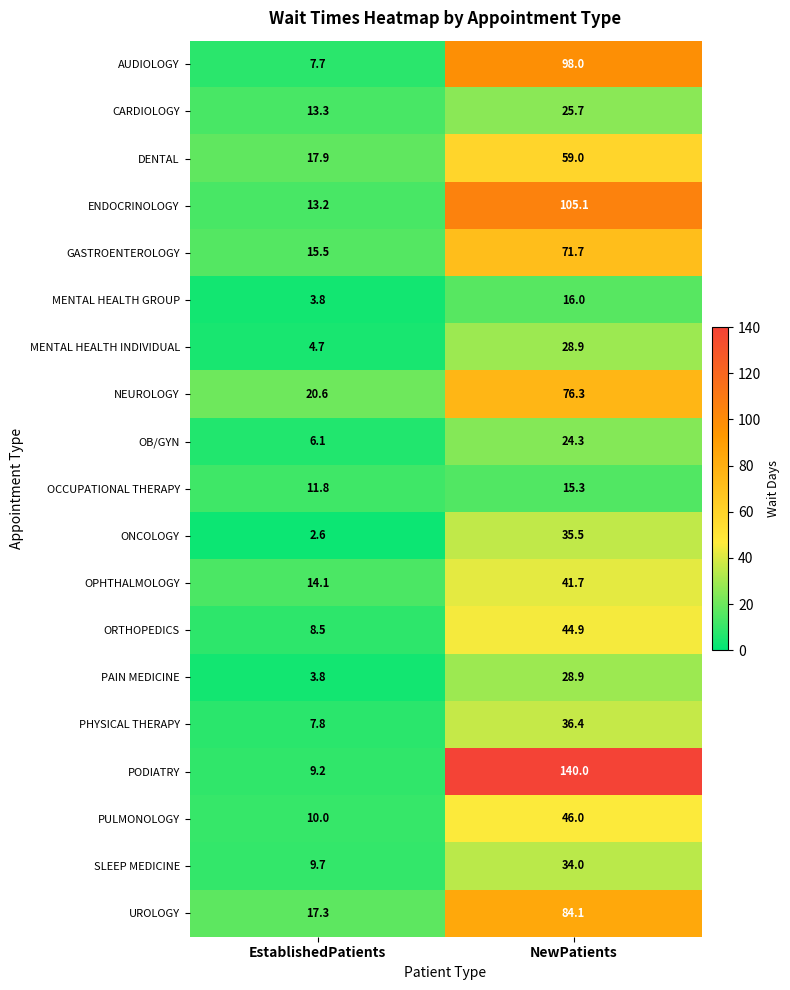

What is the sum of all GASTROENTEROLOGY values?

87.2